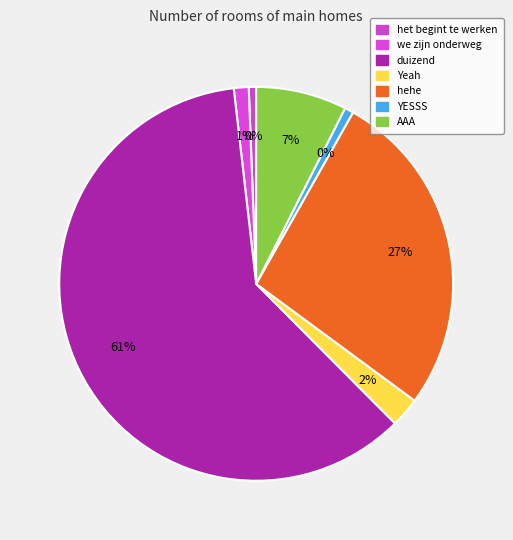

Is the sum of YESSS and het begint te werken greater than half?

No